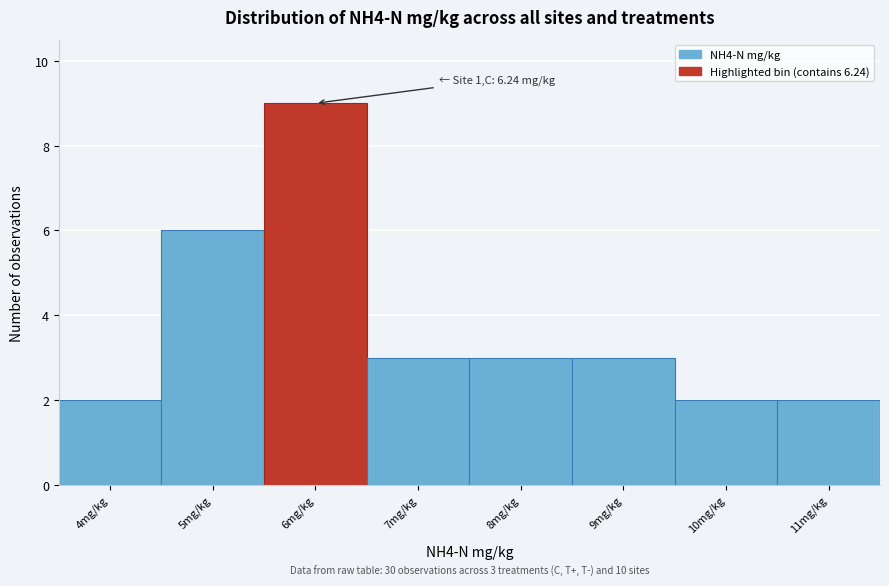

Reading right to left, extract all data points from this chart.

2	2	3	3	3	9	6	2